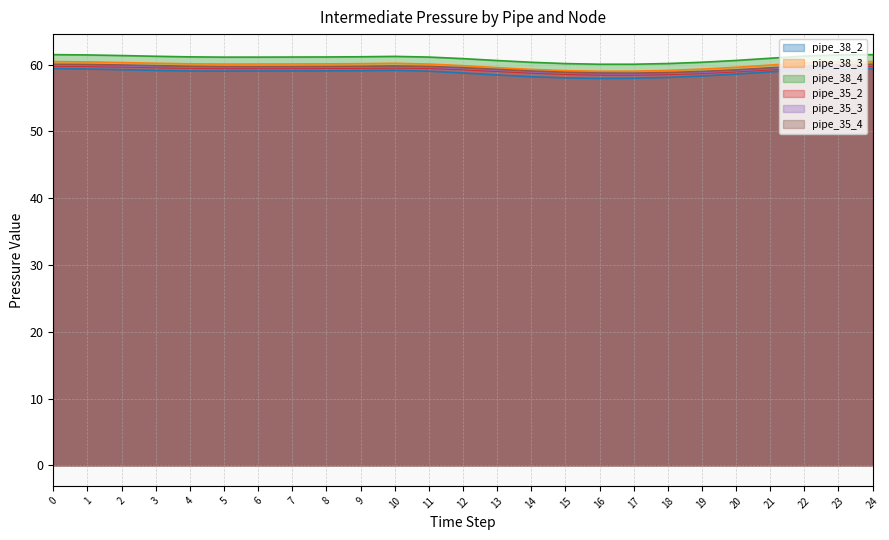

What is the maximum value shown in the chart?

61.5